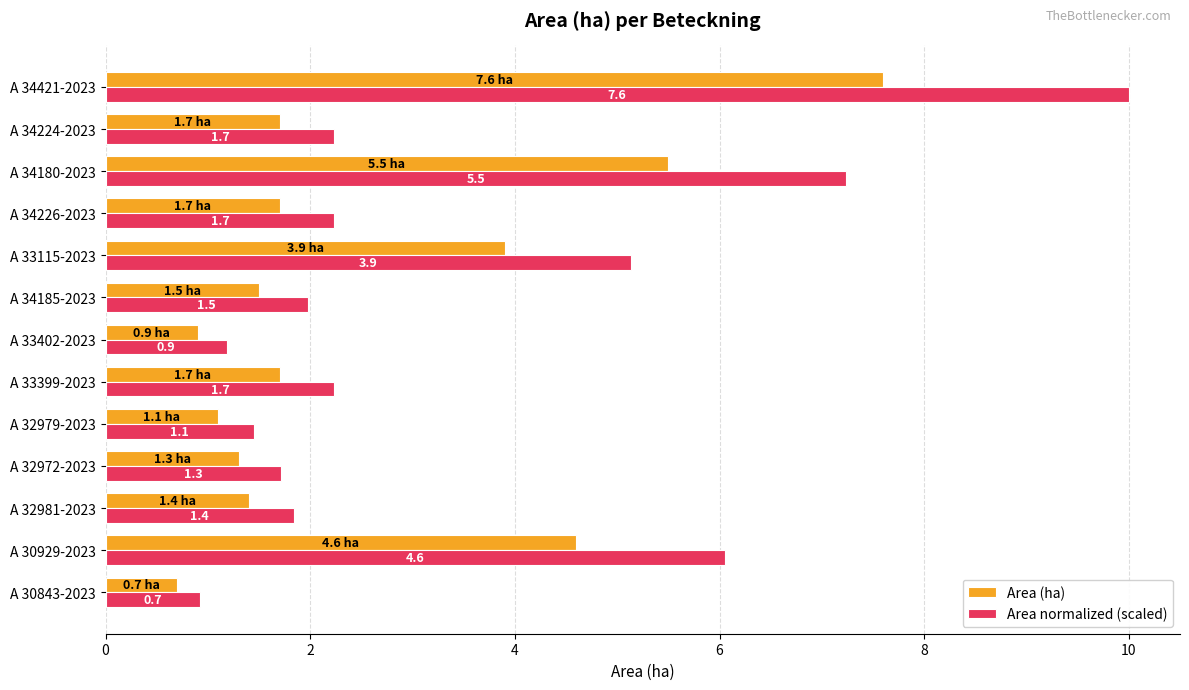

The Area normalized (scaled) series shows 1.7 at A 32972-2023. True or false?

True